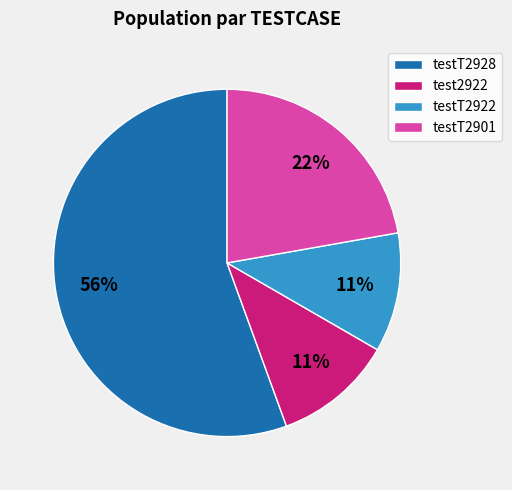

To the nearest percent, what is the combined percentage of test2922 and testT2922?

22%